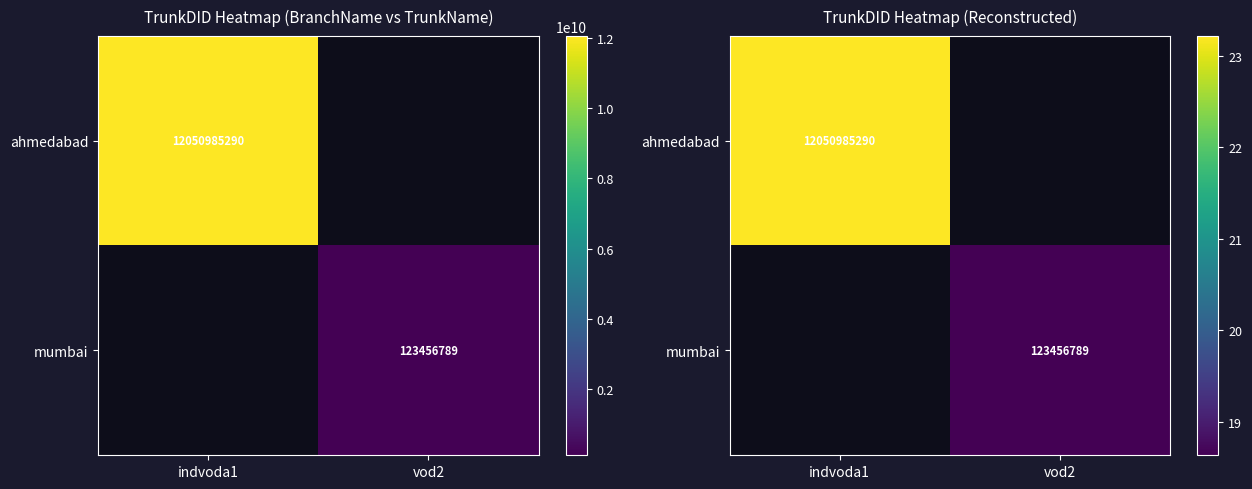

At which category does the chart reach its peak across all series?

indvoda1